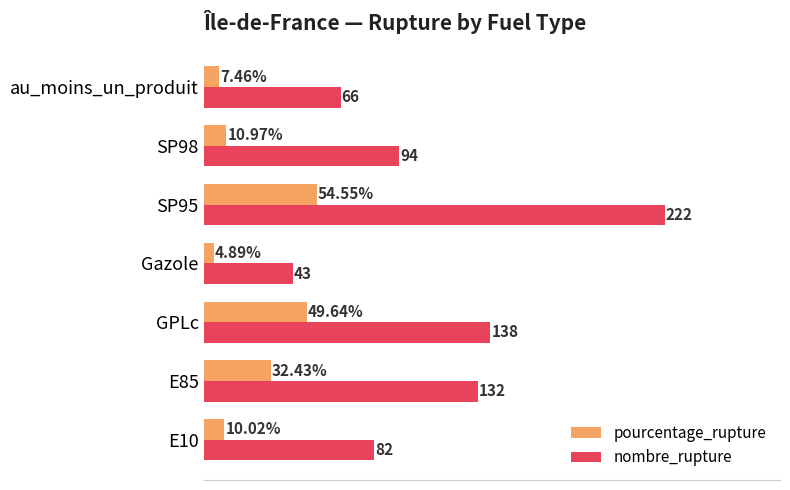

At which category is the sum across all series the highest?

SP95